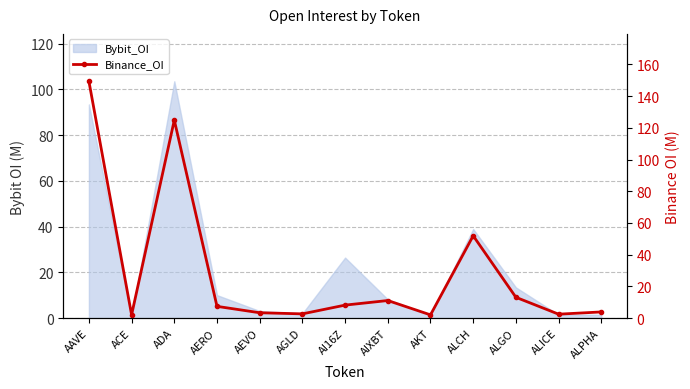

Where does the data first go above 7?

AAVE